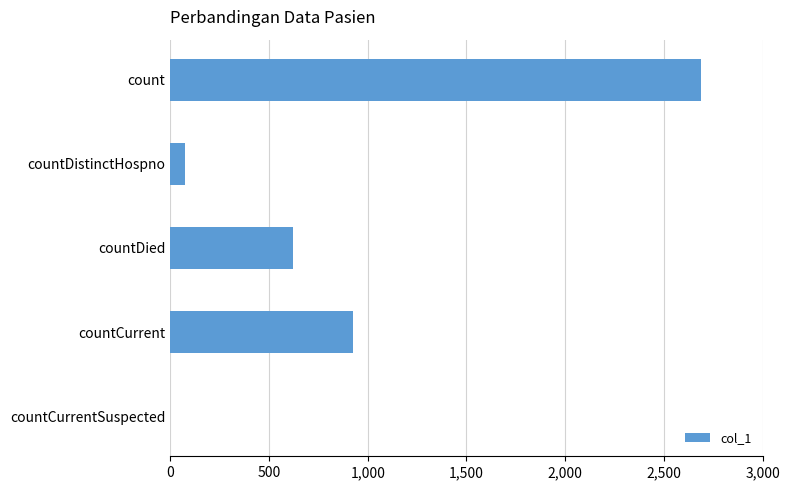

Reading bottom to top, list all the values displayed in this chart.

countCurrentSuspected=0	countCurrent=927	countDied=622	countDistinctHospno=75	count=2690